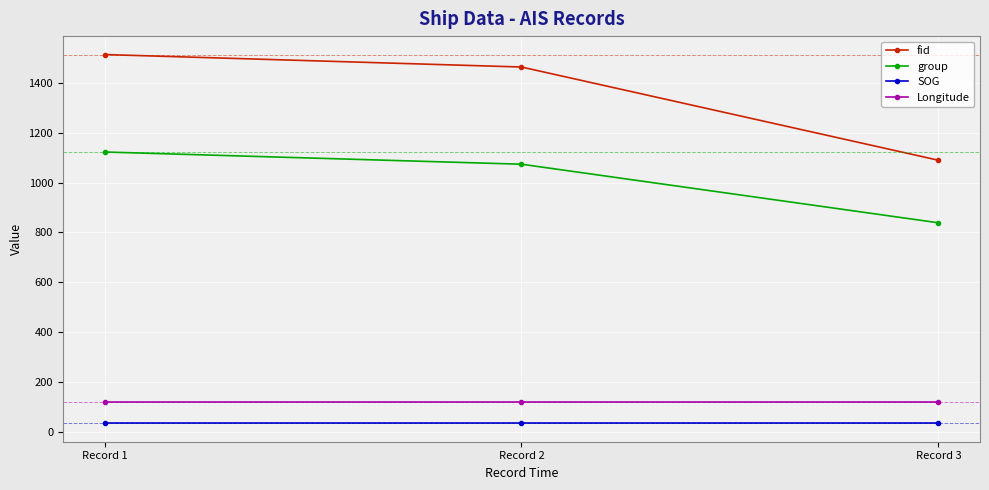

Between Record 1 and Record 3, which series saw the biggest shift?

fid